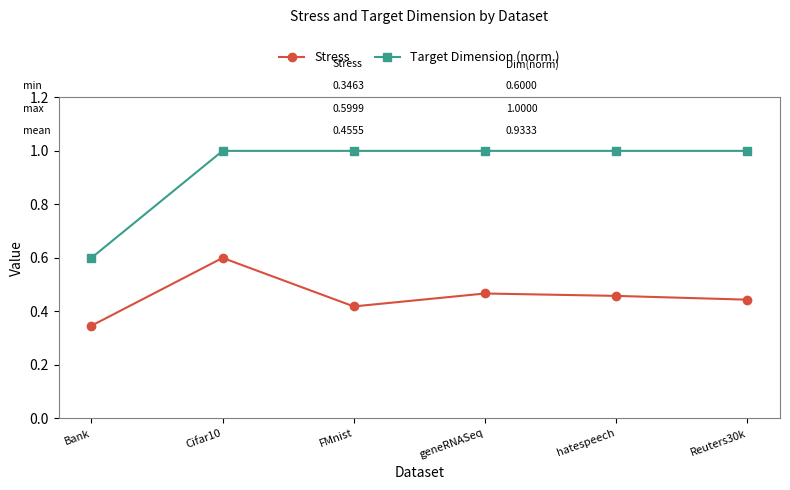

Does the chart display data point markers on the line(s)?

Yes